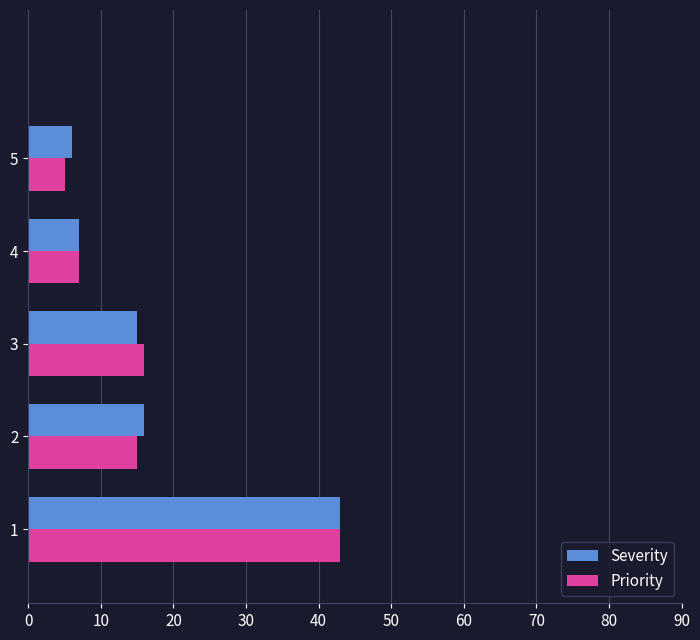

What is the total value across all series at 1?

86